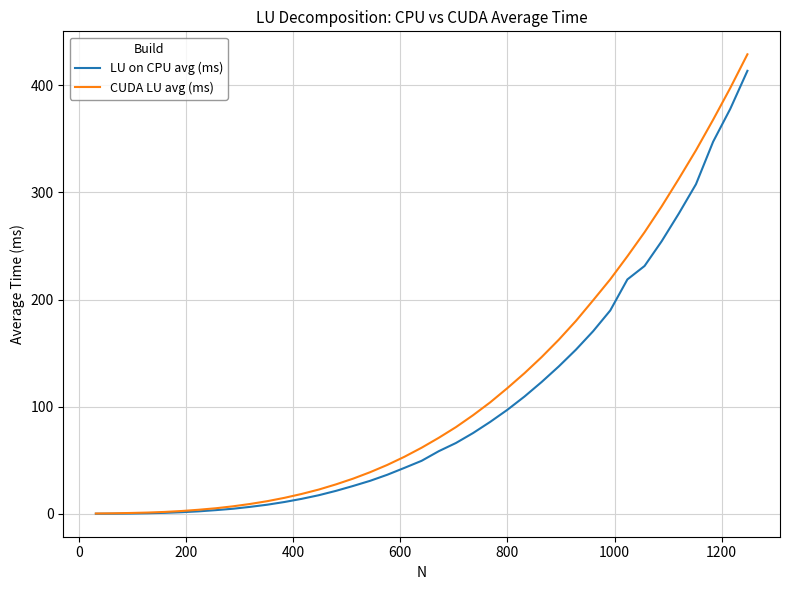

List the series in order of their overall mean, highest first.

CUDA LU avg (ms), LU on CPU avg (ms)